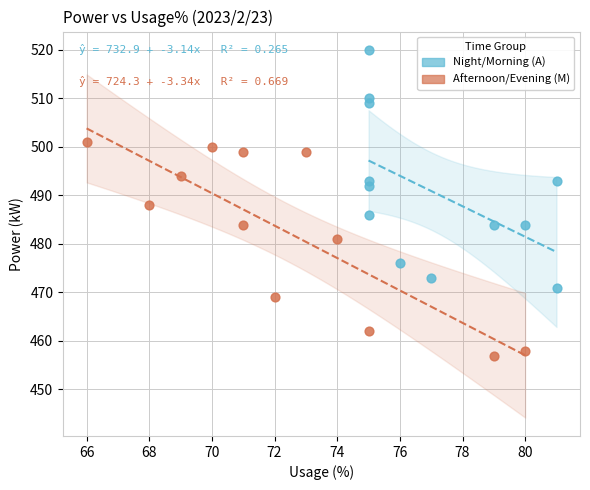

Which series contains the highest Y value?

Night/Morning (A)